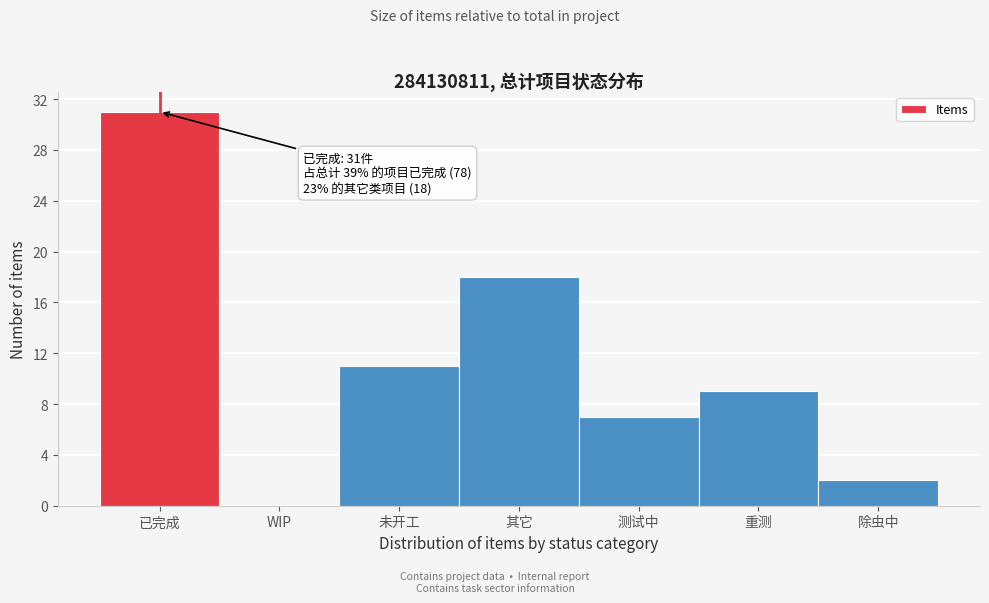

Reading left to right, what are all the values shown in this chart?

已完成=31	WIP=0	未开工=11	其它=18	测试中=7	重测=9	除虫中=2